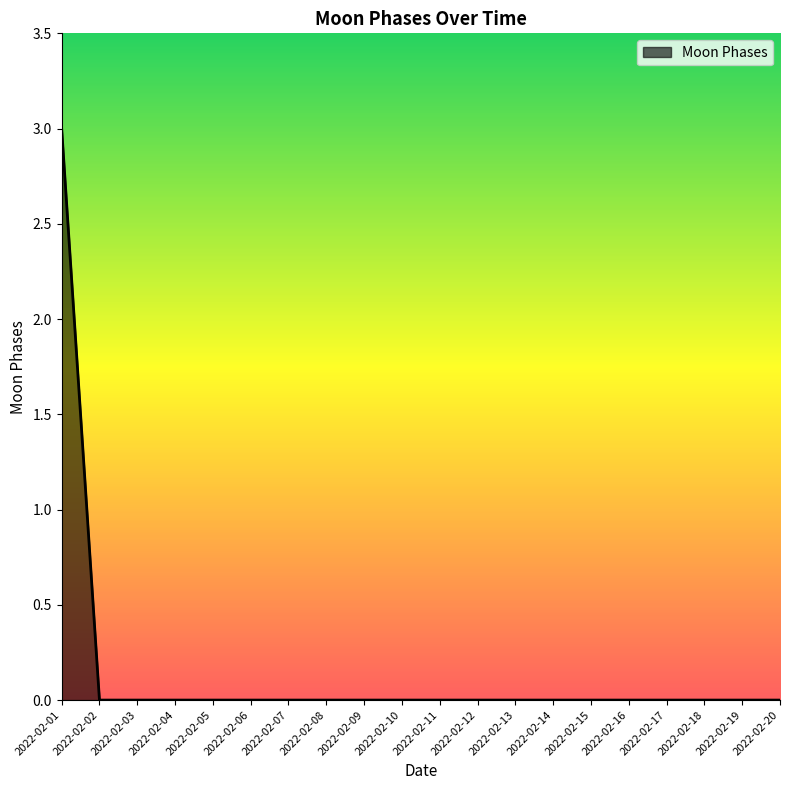

What is the difference between the maximum and second lowest values?

3